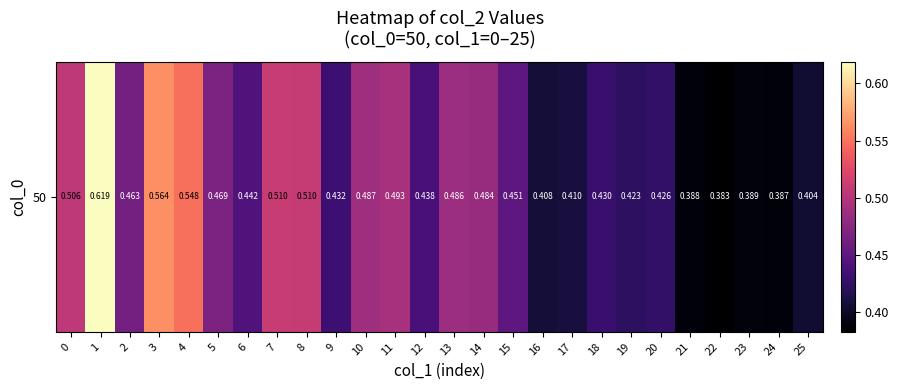

The value at 23 is 0.7. True or false?

False